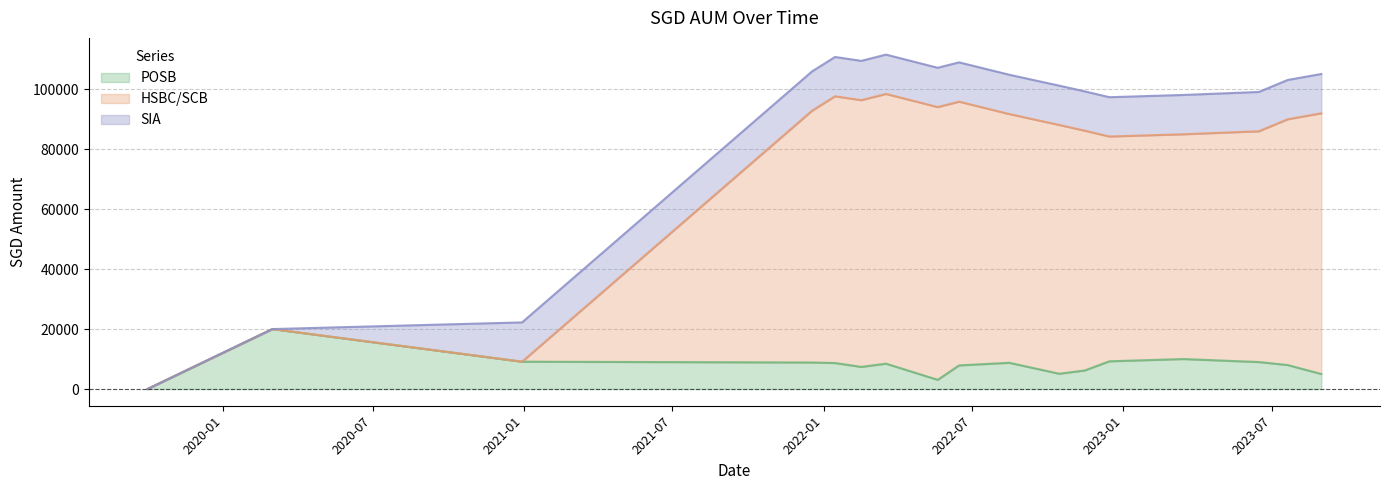

True or false: POSB has a value of 5000 at 2023-08-30.

True